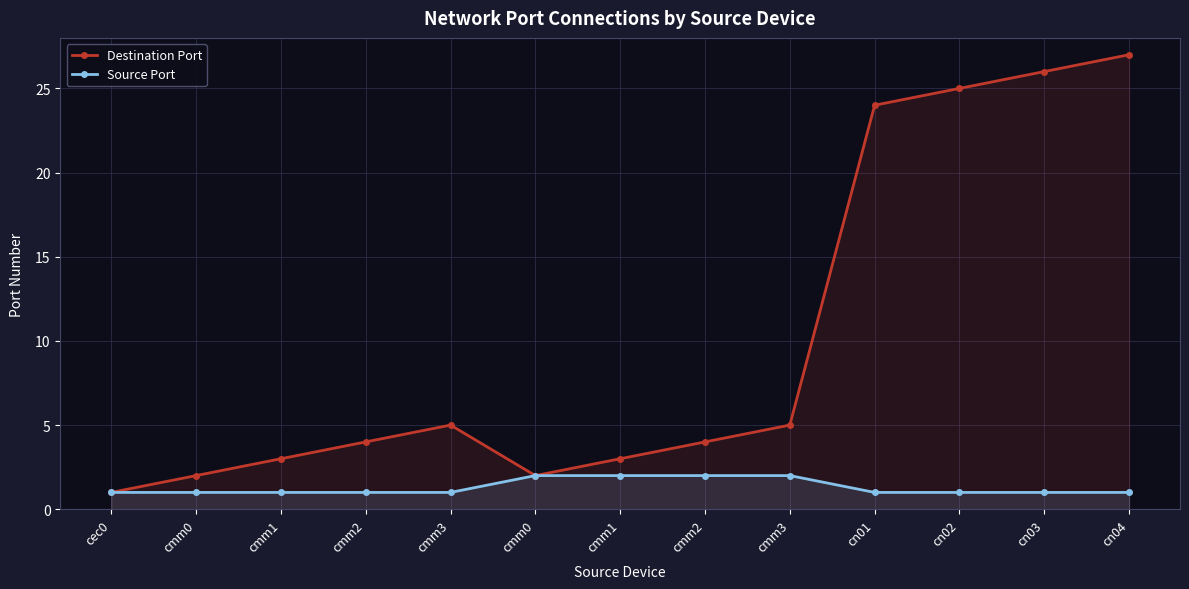

What is the total value across all series at cmm3?

6